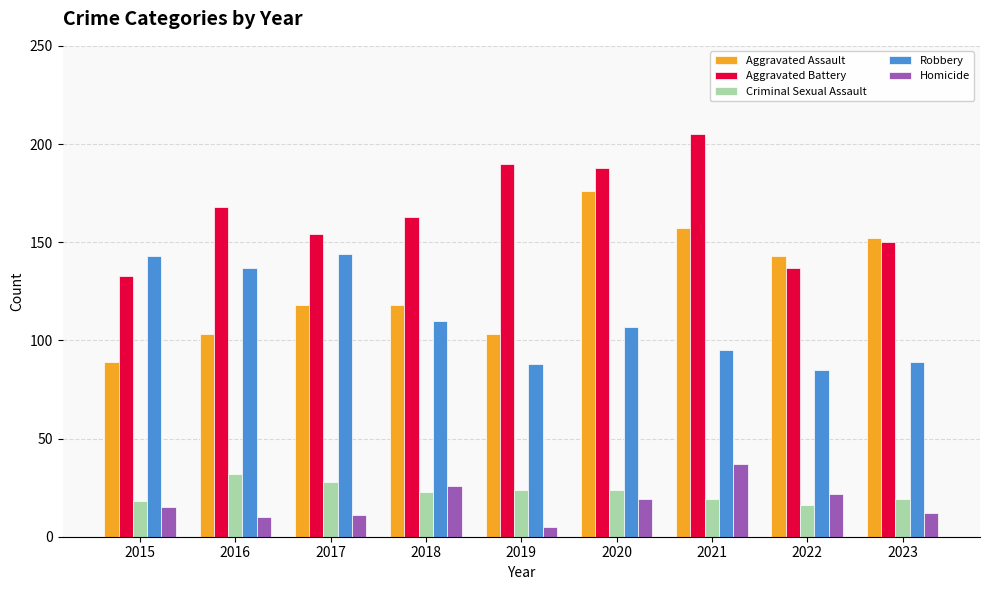

What is the difference between the highest and lowest values at 2018?

140